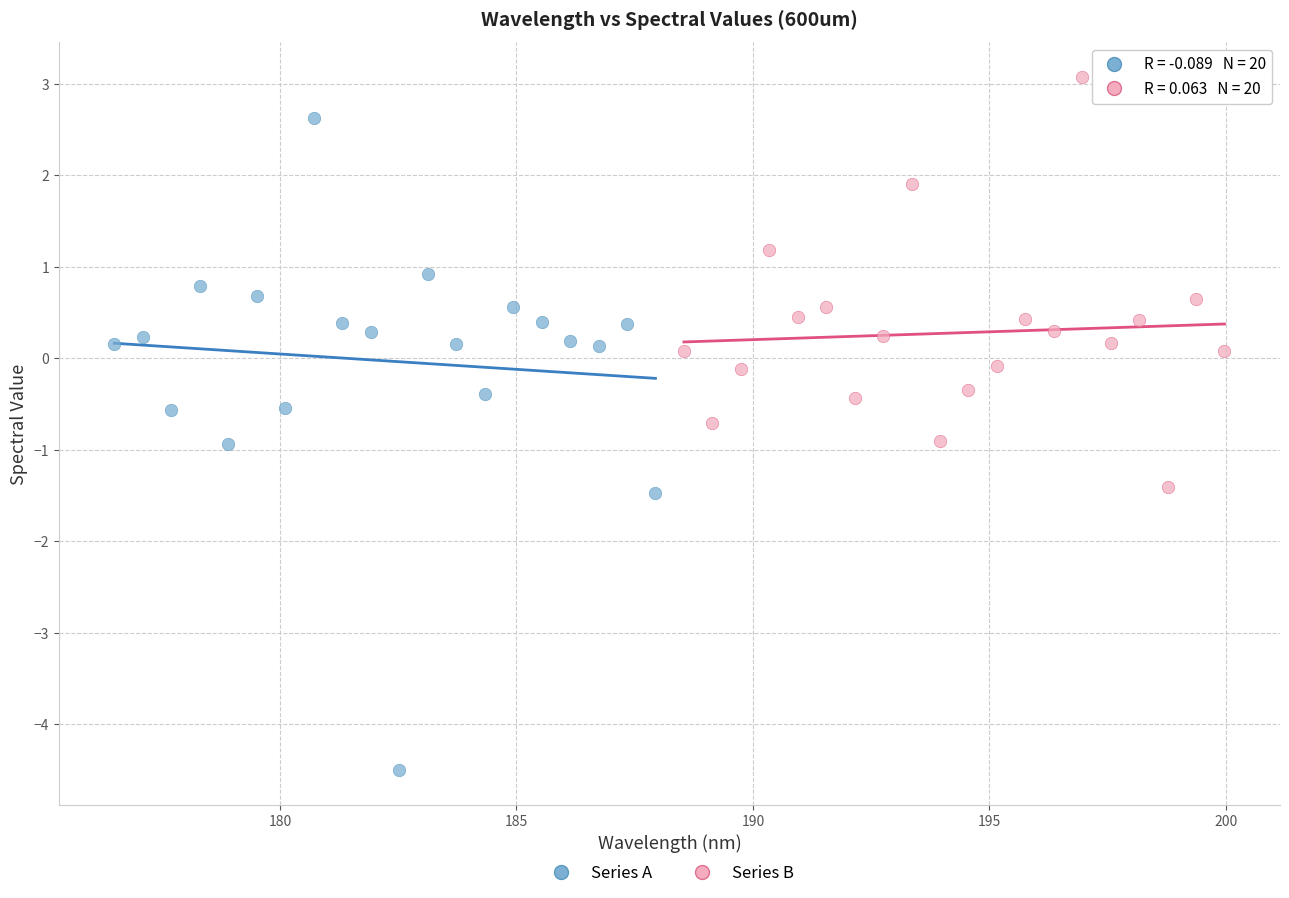

Which series contains the highest Y value?

Series B